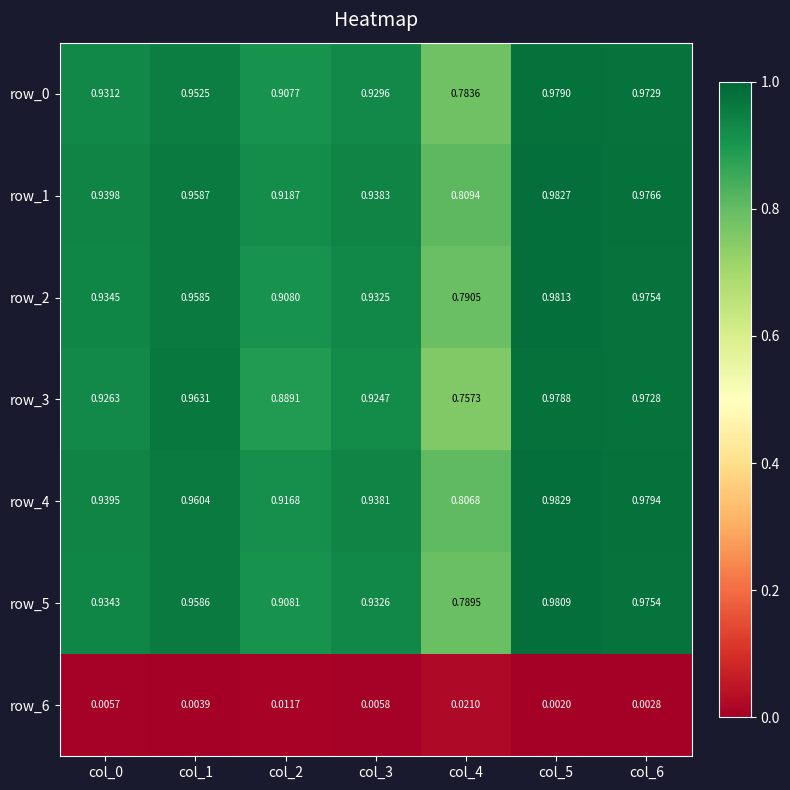

Is the value of row_0 at col_1 greater than the value of row_1 at col_0?

Yes